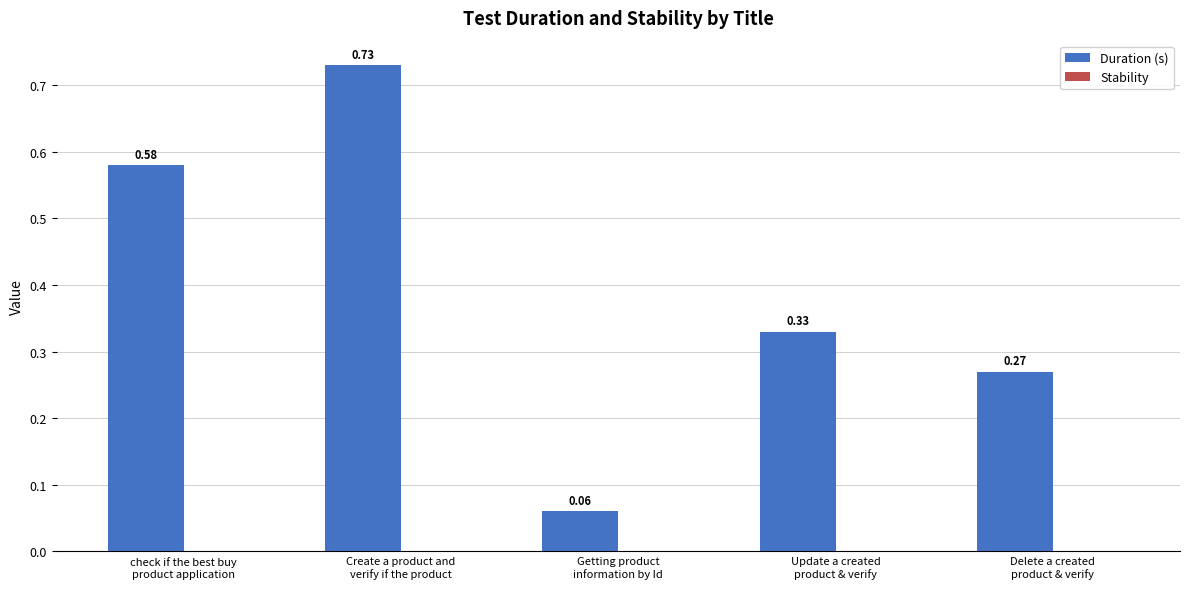

What is the average value?

0.4